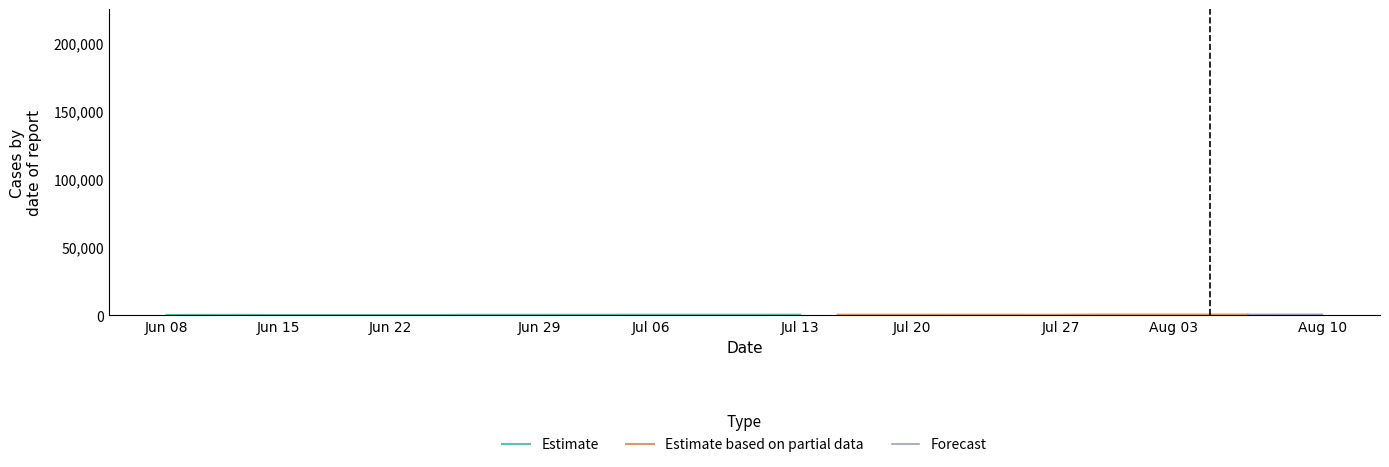

At 16, list the series in order from smallest to largest.

Estimate, Estimate based on partial data, Forecast